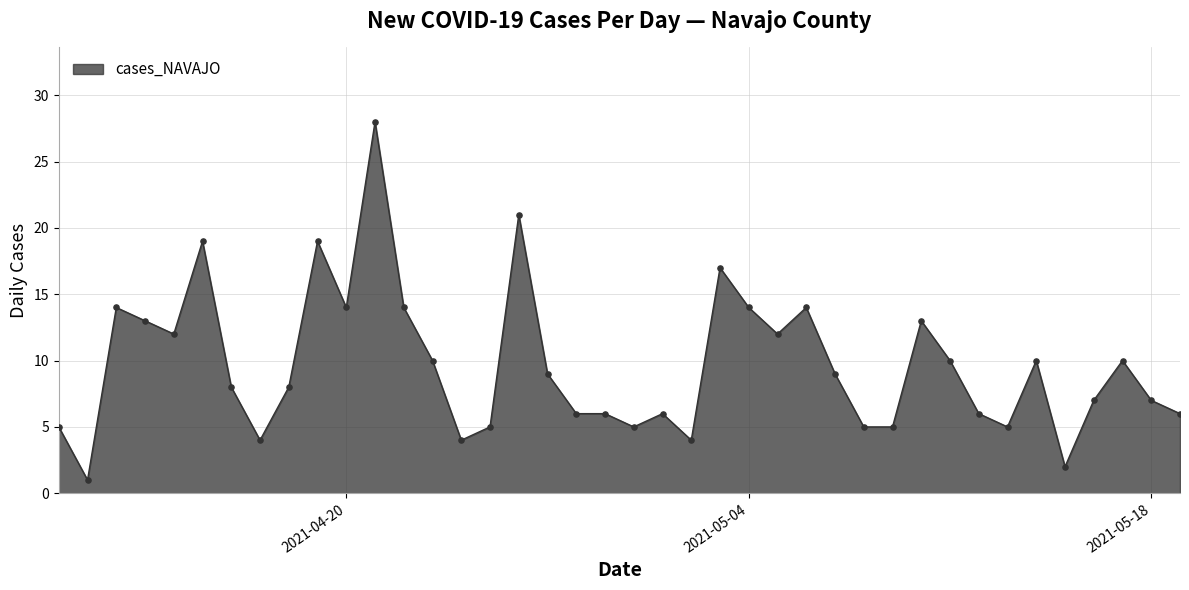

What is the greatest value displayed?

28